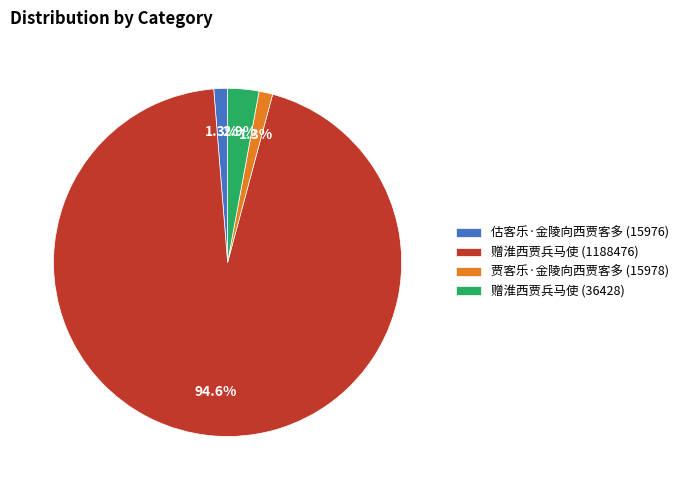

Is the sum of 赠淮西贾兵马使 (1188476) and 赠淮西贾兵马使 (36428) greater than half?

Yes